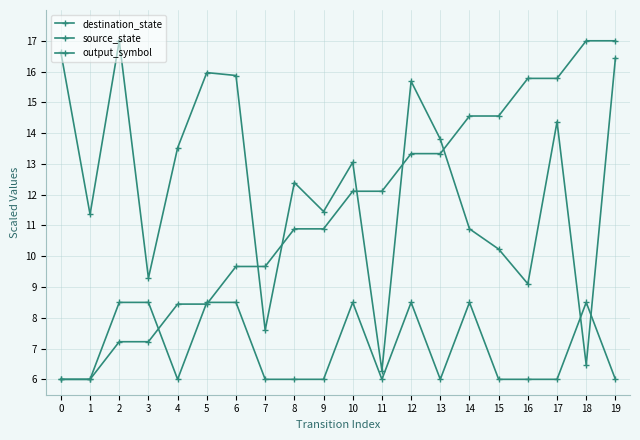

Which series has the largest total across all categories?

destination_state